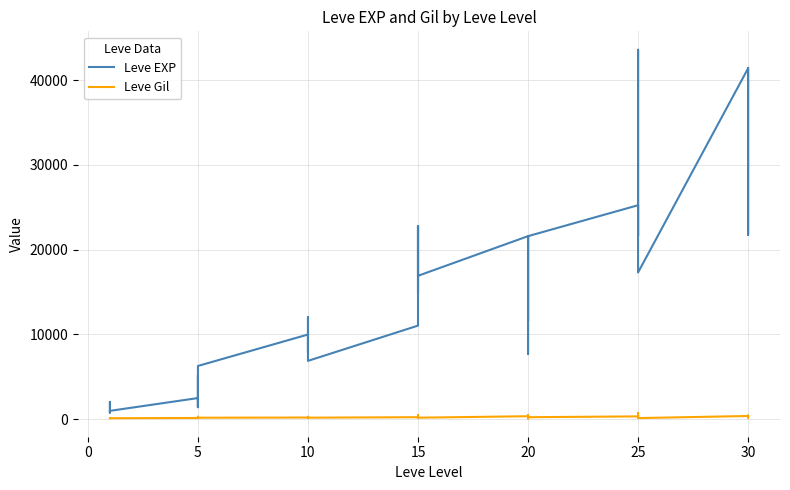

True or false: Leve Gil and Leve EXP intersect in this chart.

False